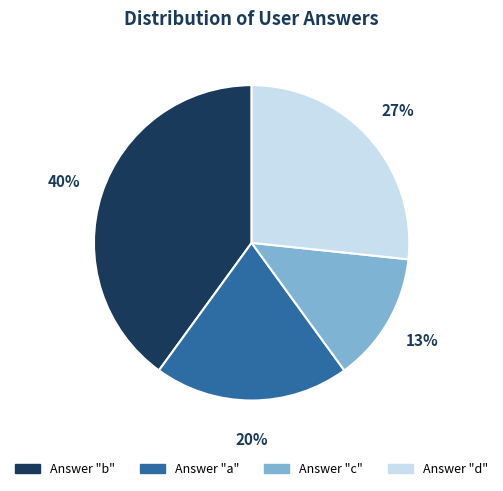

Is there a majority slice in this chart?

No